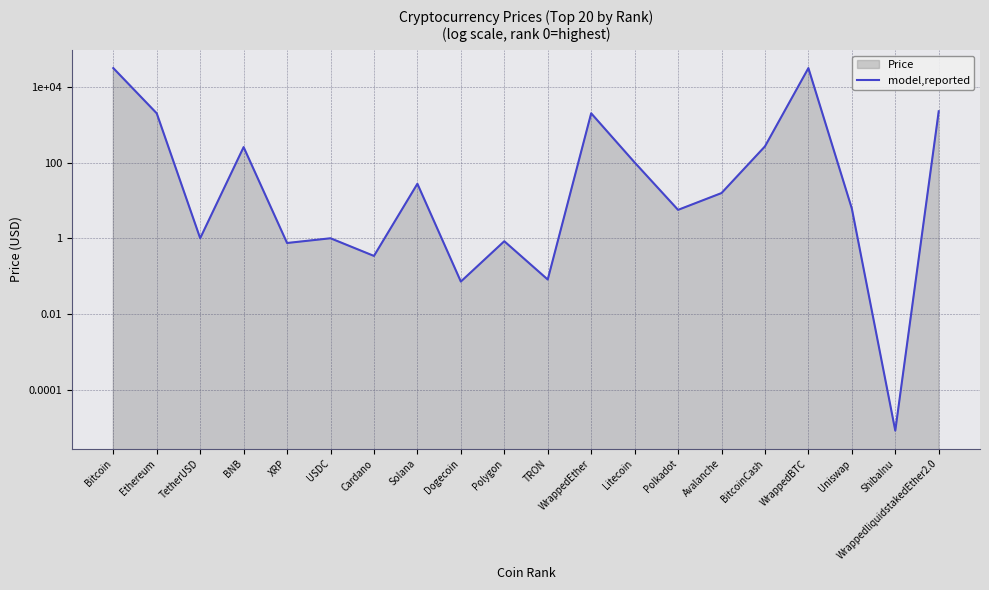

What is the ratio of the value at TetherUSD to the value at Avalanche?

0.1